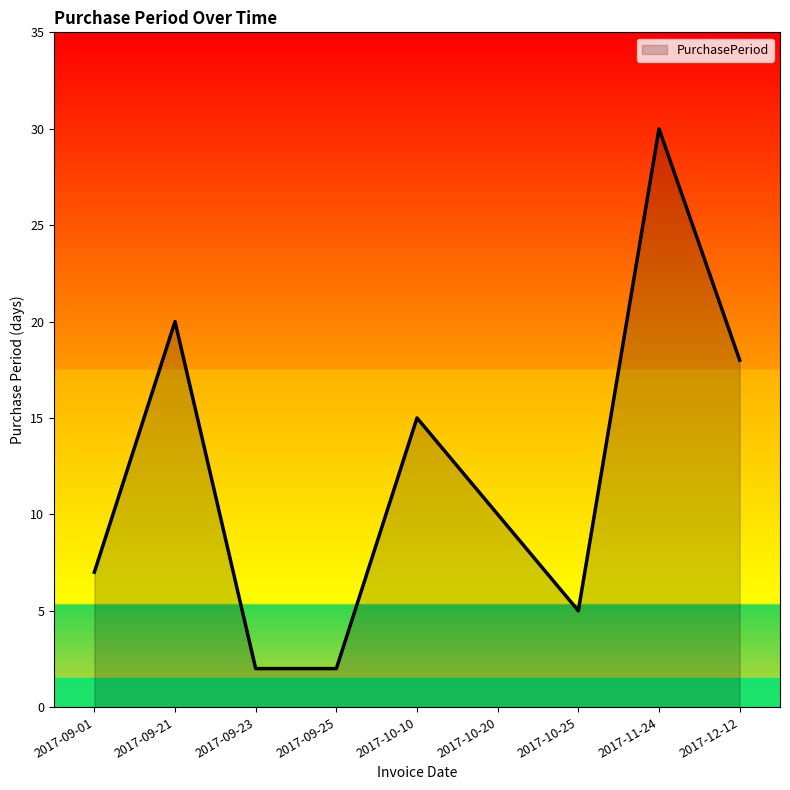

What is the average value?

12